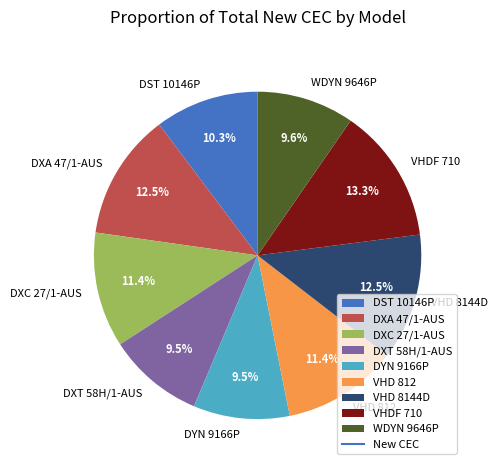

Is there any slice that represents more than half of the pie?

No